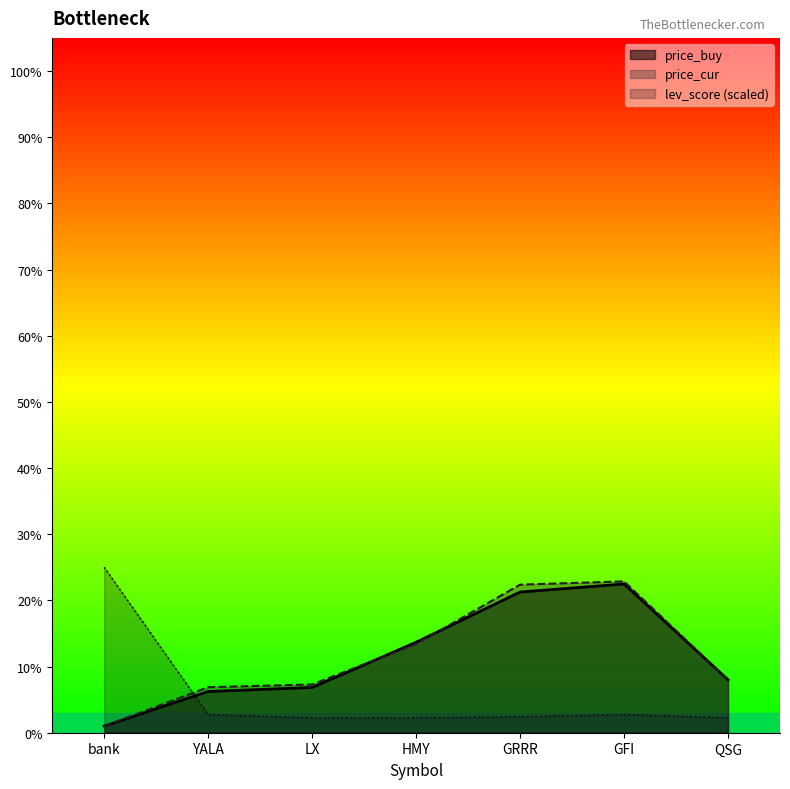

Which series has the largest total across all categories?

price_cur